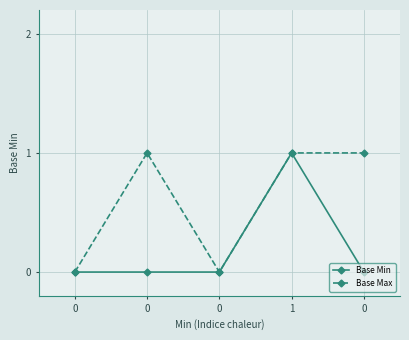

How many lines are shown in the chart?

2